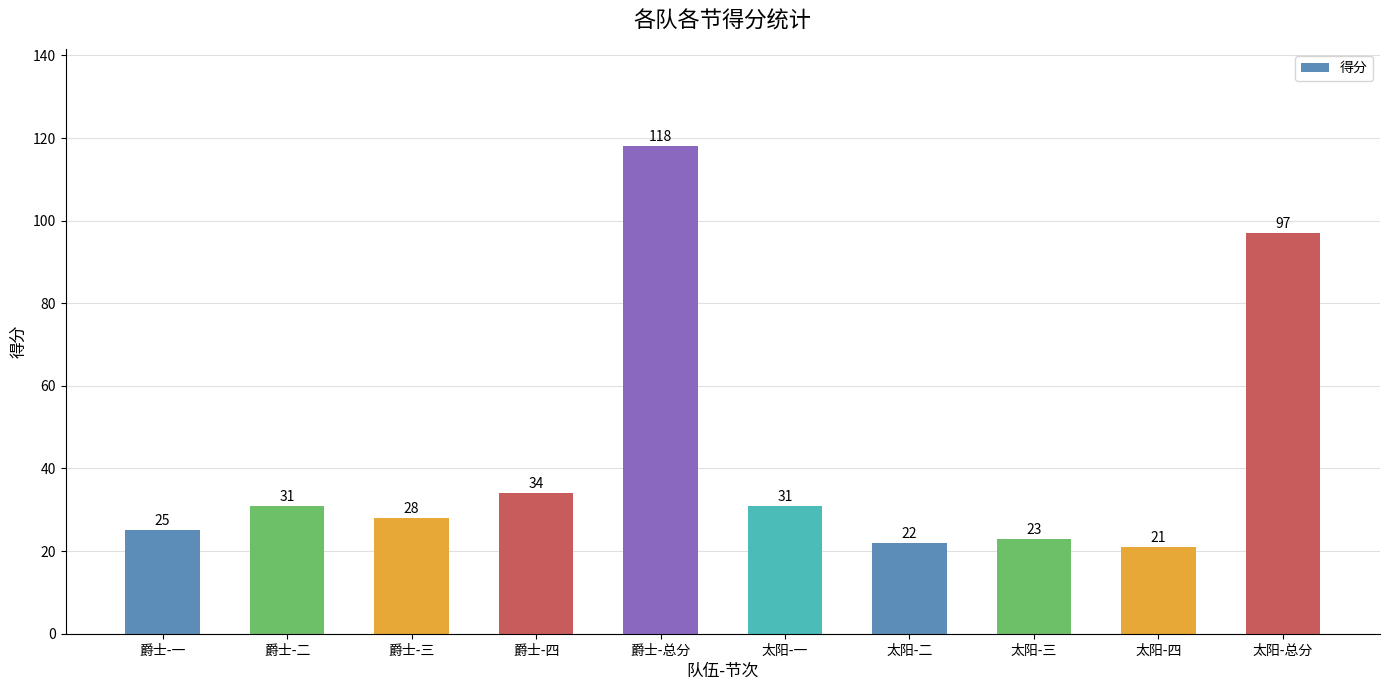

How many data points does each series have?

10